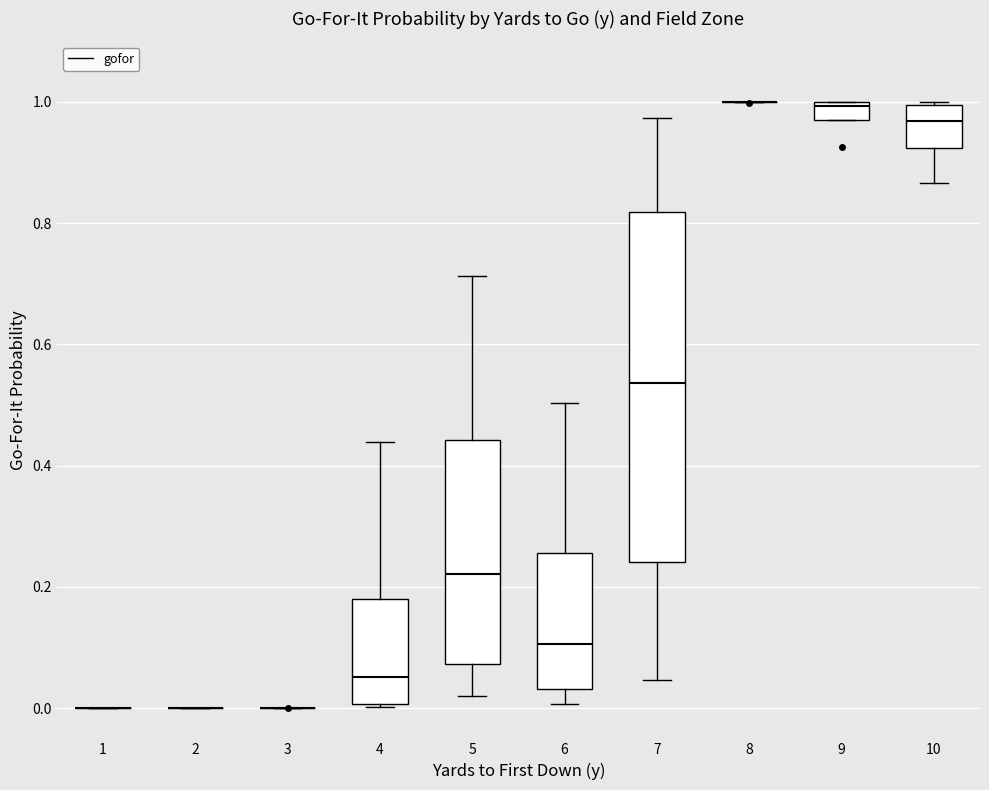

Where does the lower whisker of the box at x = 10 end on the y-axis? The values are not printed on the chart, so give them approximately, as read against the axis.

0.86